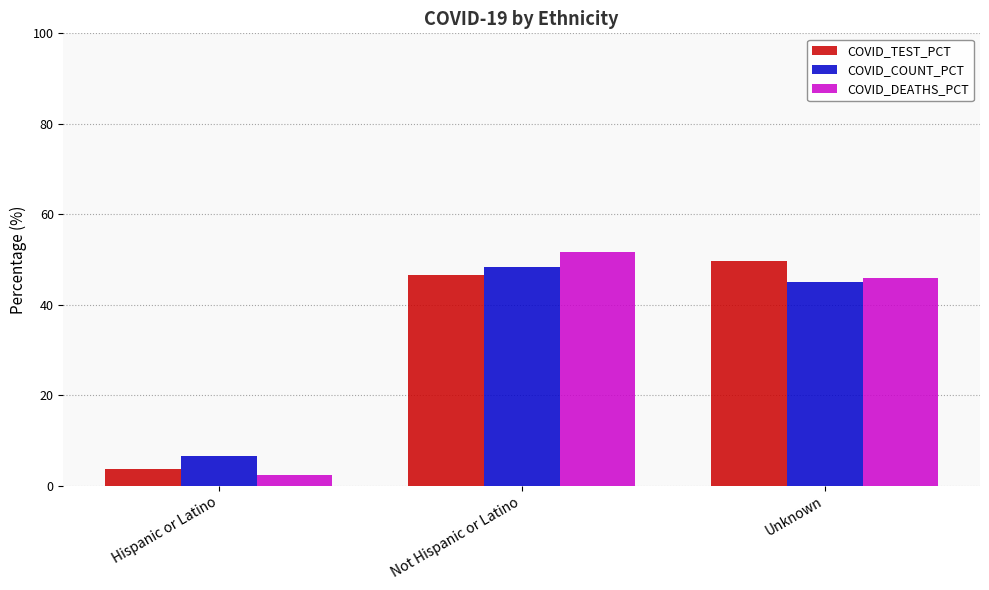

Which series has the widest spread of values?

COVID_DEATHS_PCT